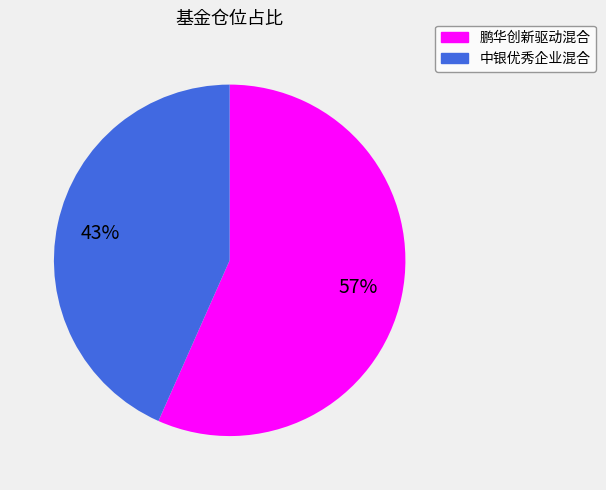

Is the sum of 鹏华创新驱动混合 and 中银优秀企业混合 greater than half?

Yes